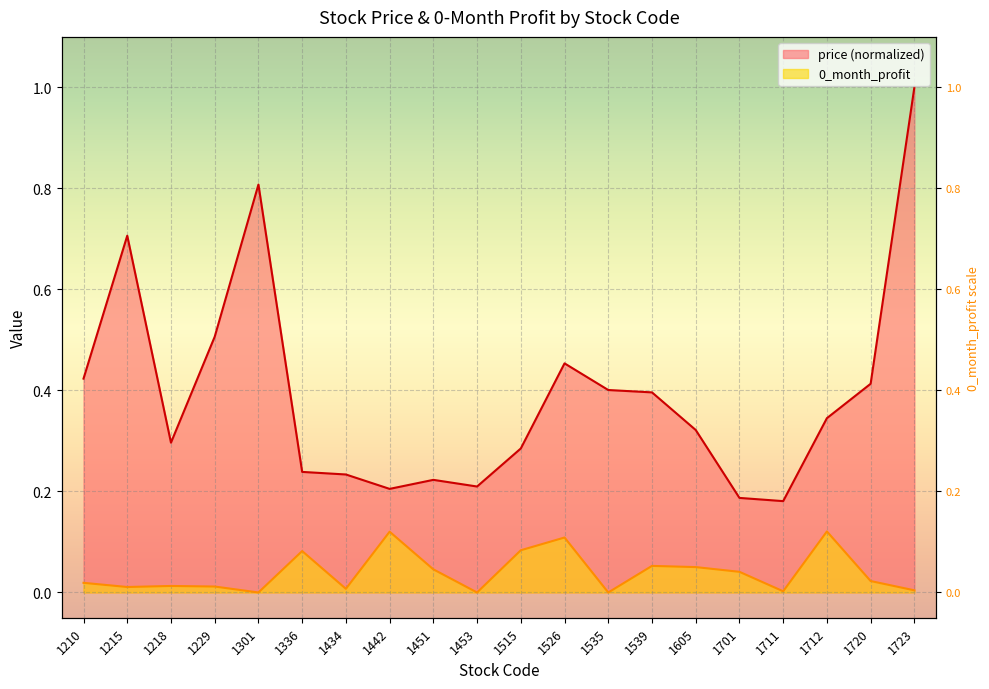

At which label is 0_month_profit closest to 0?

1301